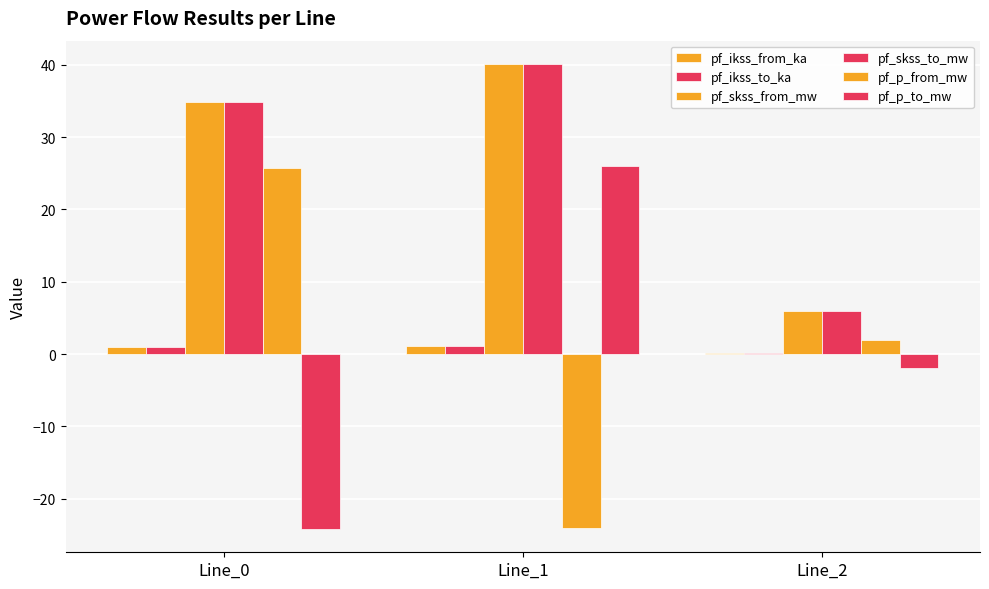

True or false: pf_ikss_from_ka has a value of 1.2 at Line_1.

True